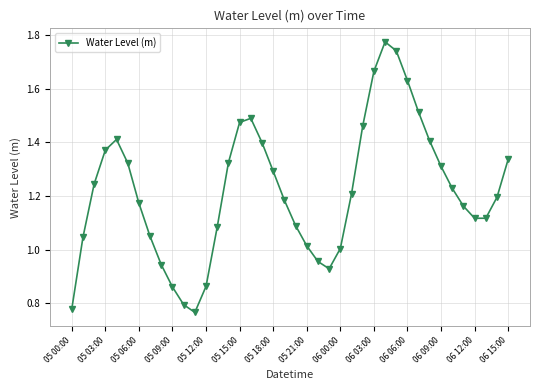

What is the sum of all values?

48.7